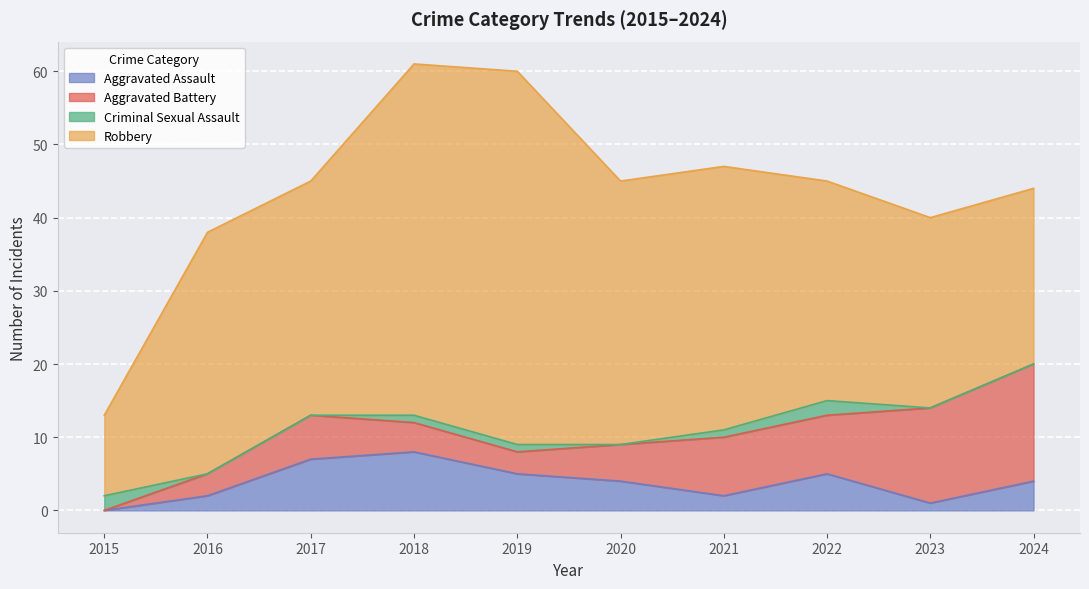

What is the spread (max minus min) of values at 2024?

24